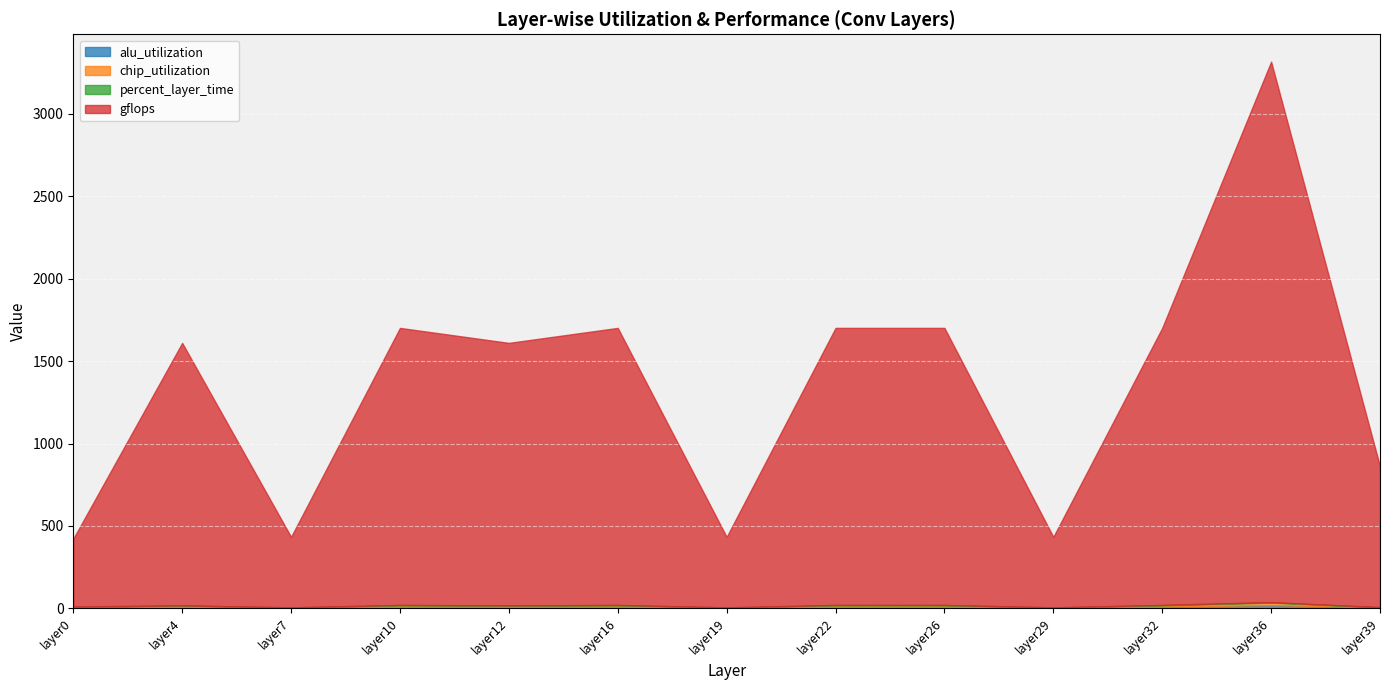

What is the difference between the maximum and minimum values in the chip_utilization series?

15.1